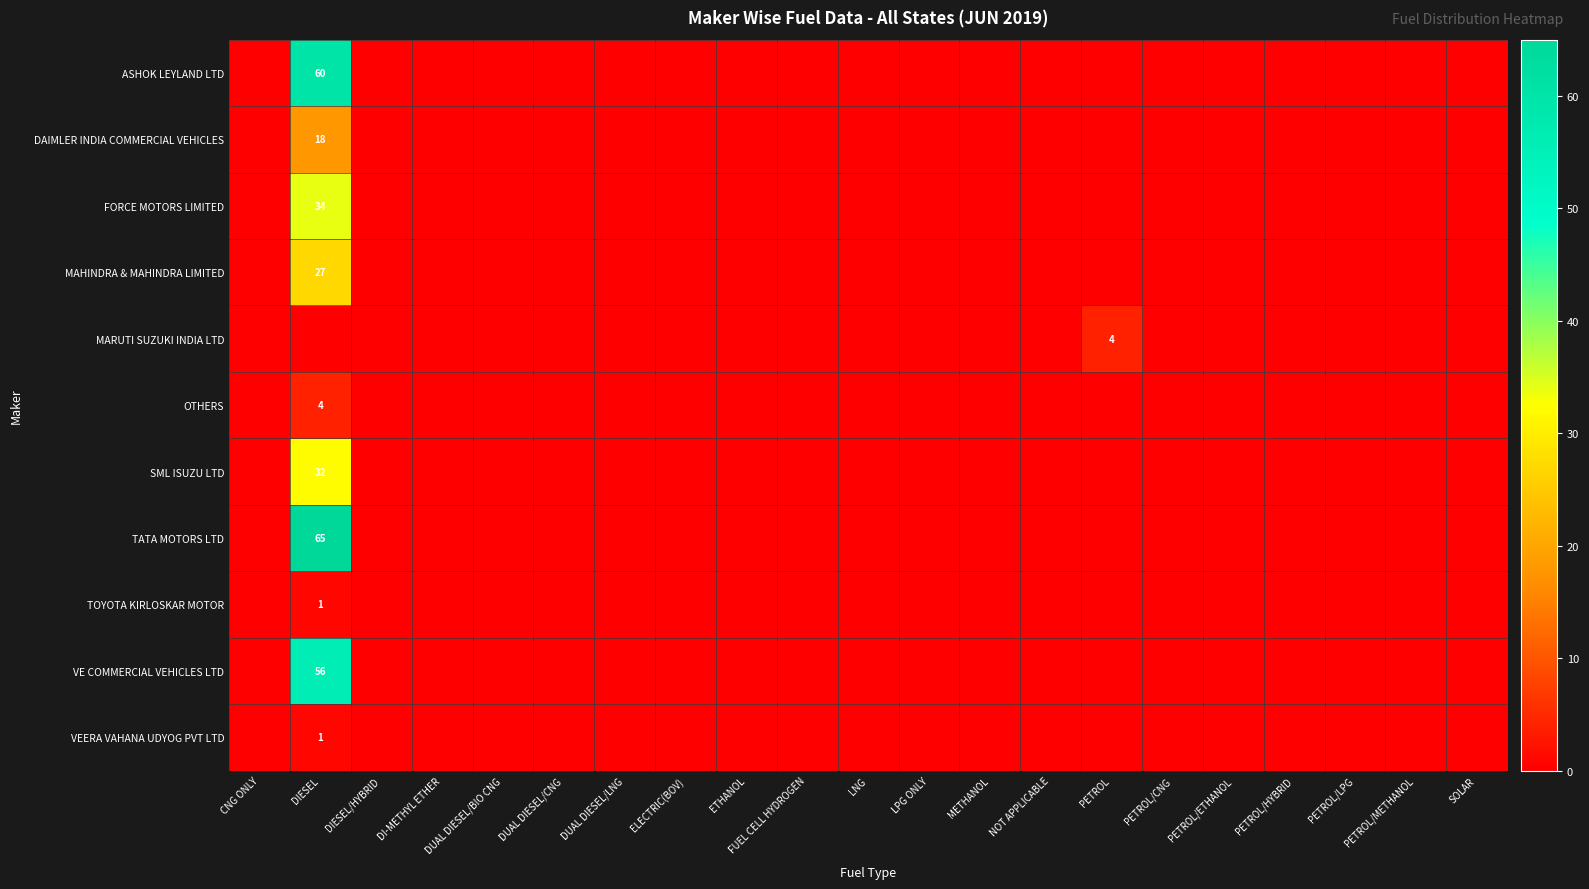

The TATA MOTORS LTD series shows 32 at LPG ONLY. True or false?

False